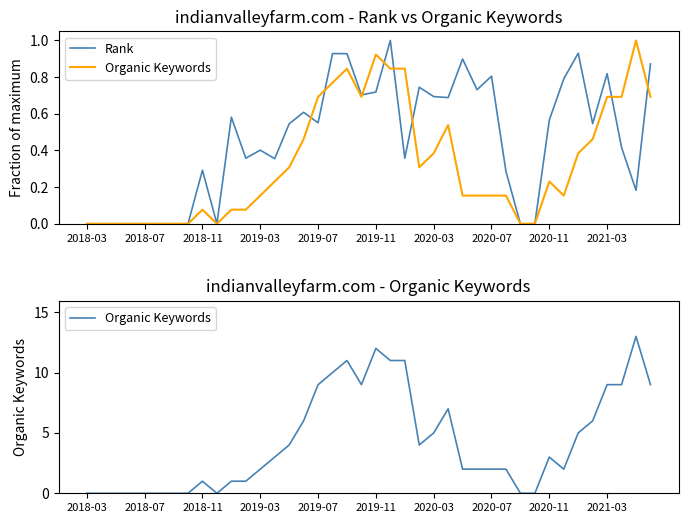

Which series changed the most between 13 and 22?

Organic Keywords